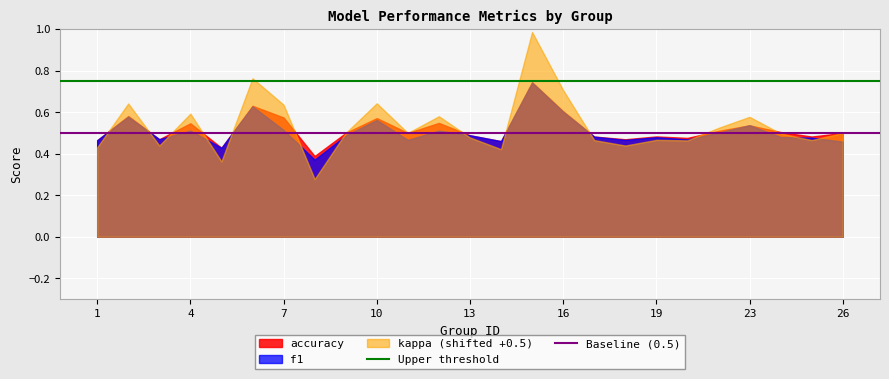

What is the minimum value for Upper threshold?

0.8